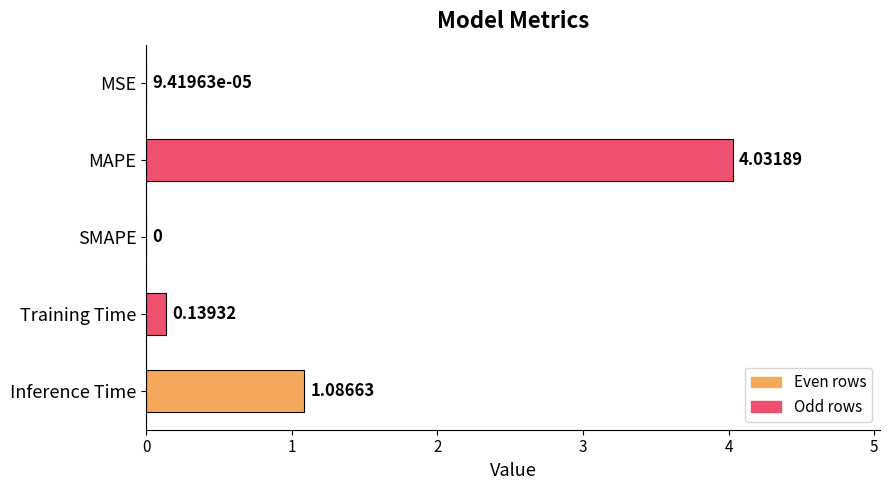

What is the sum of all values?

5.3